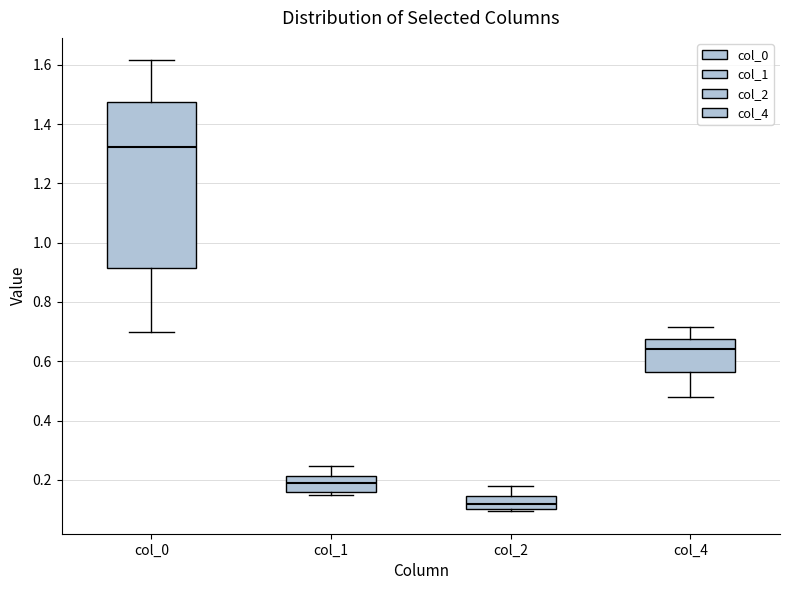

Reading left to right, read every box against the y-axis: the position of its median line, the range the box covers, and the ends of its whiskers. The values are not printed on the chart, so give them approximately, as read against the axis.

col_0: median 1.32, box 0.92 to 1.48, whiskers 0.70 to 1.62
col_1: median 0.18, box 0.16 to 0.22, whiskers 0.14 to 0.24
col_2: median 0.12, box 0.10 to 0.14, whiskers 0.10 (just below the box's lower edge) to 0.18
col_4: median 0.64, box 0.56 to 0.68, whiskers 0.48 to 0.72